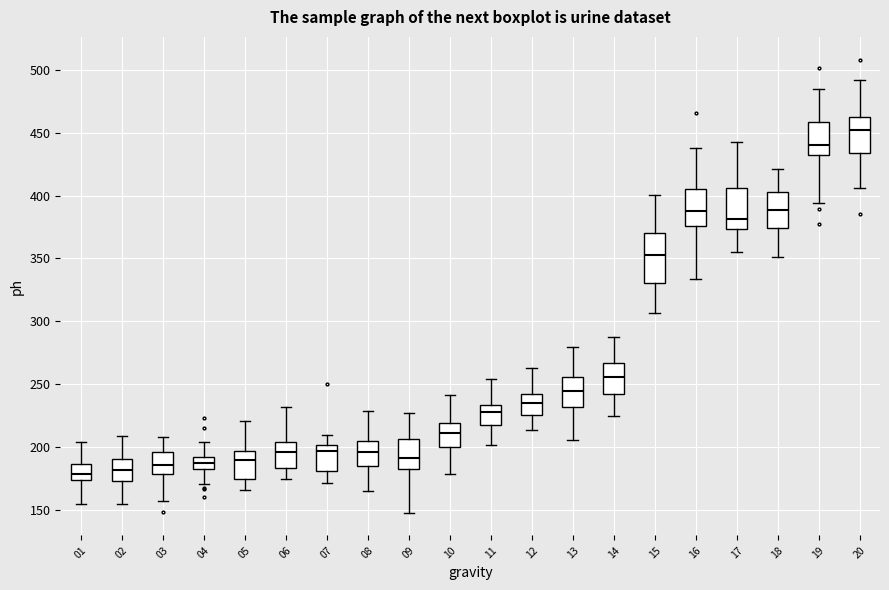

Where does the upper whisker of the box at x = 10 end on the y-axis? The values are not printed on the chart, so give them approximately, as read against the axis.

240